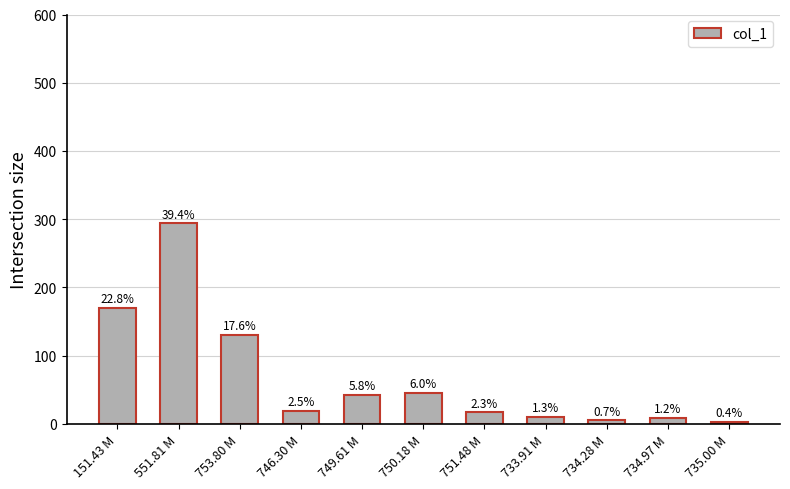

List the labels in order of value, smallest first.

735.00 M, 734.28 M, 734.97 M, 733.91 M, 751.48 M, 746.30 M, 749.61 M, 750.18 M, 753.80 M, 151.43 M, 551.81 M